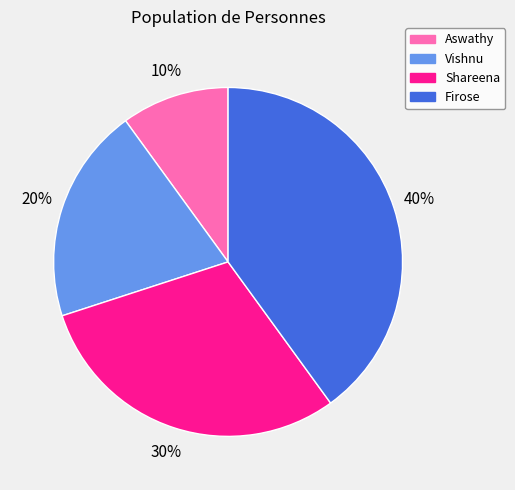

Do Firose and Vishnu together represent more than half of the pie?

Yes